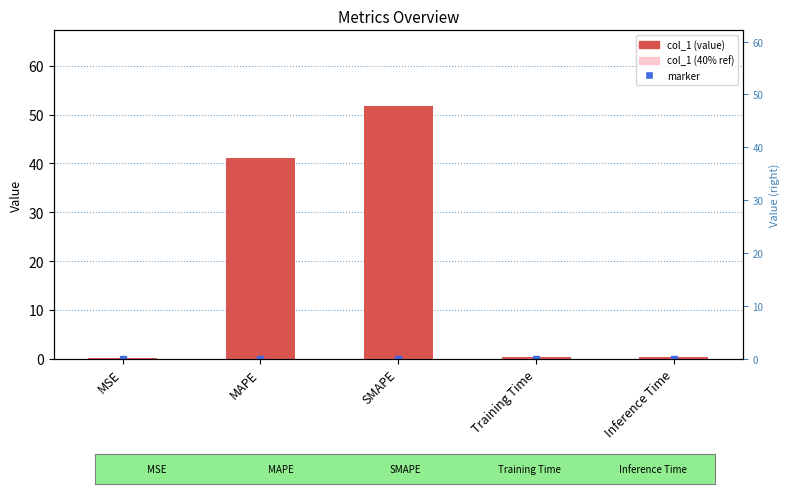

What is the sum of all values?

93.7